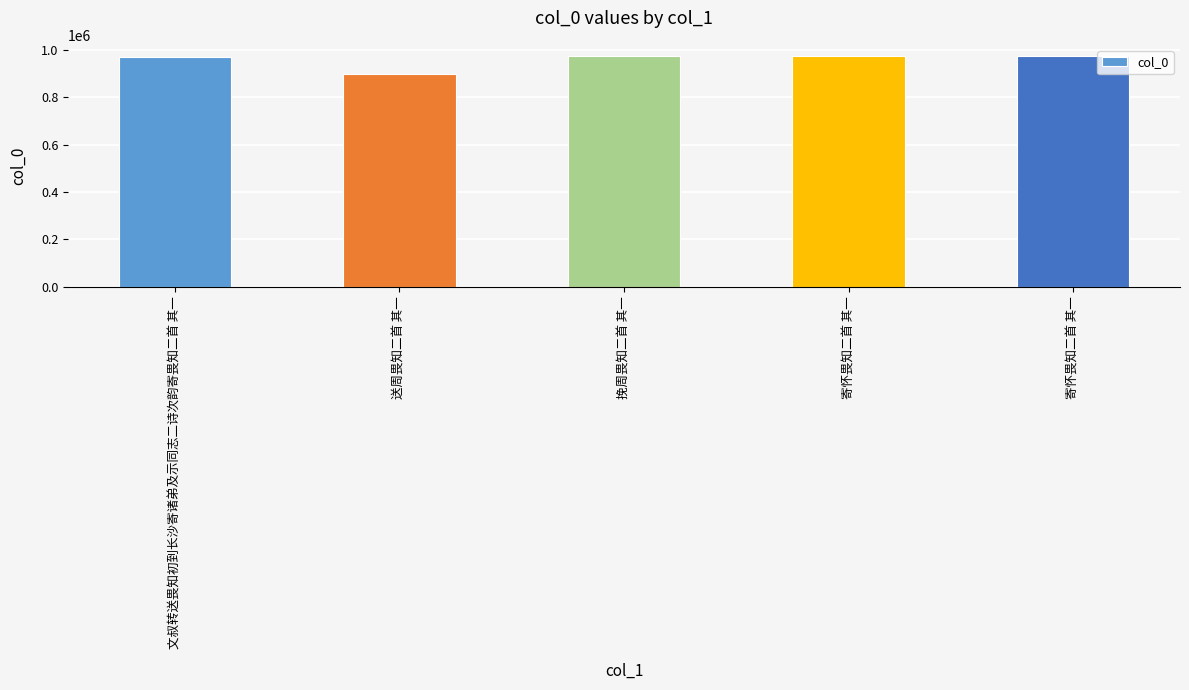

Does the chart contain any negative values?

No